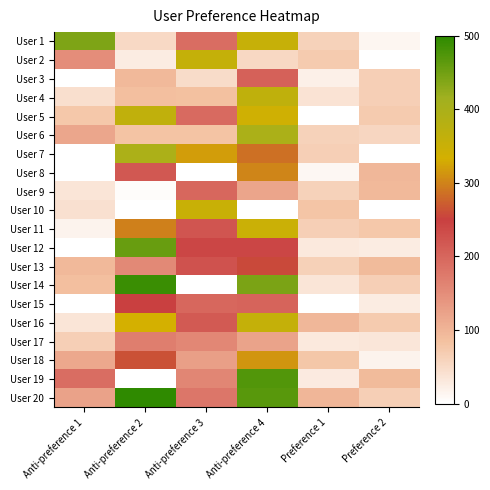

What is the sum of all User 11 values?

1024.0